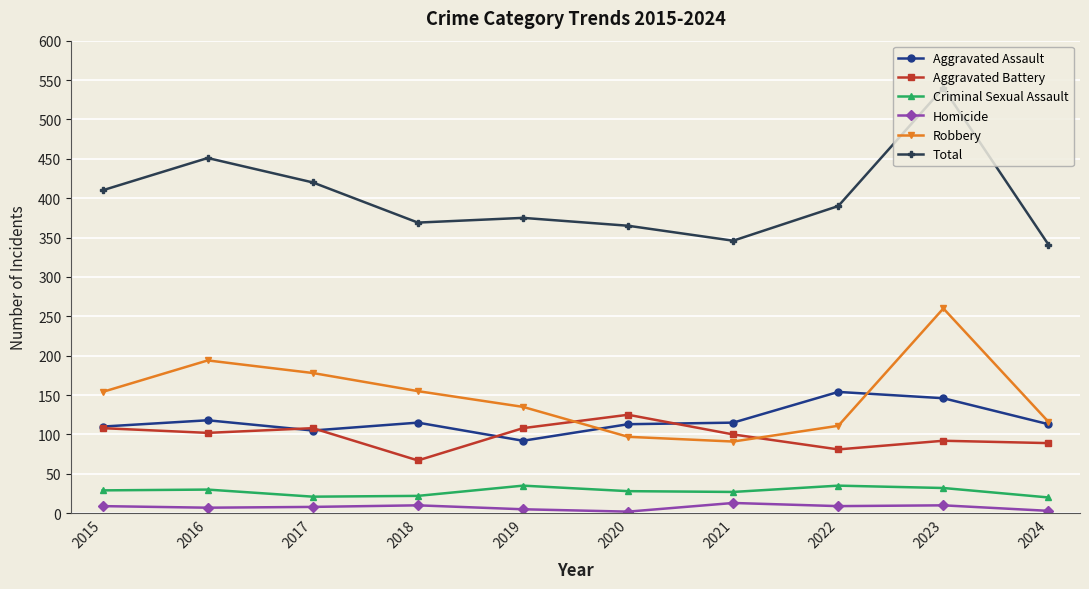

How many categories are shown in the chart?

10